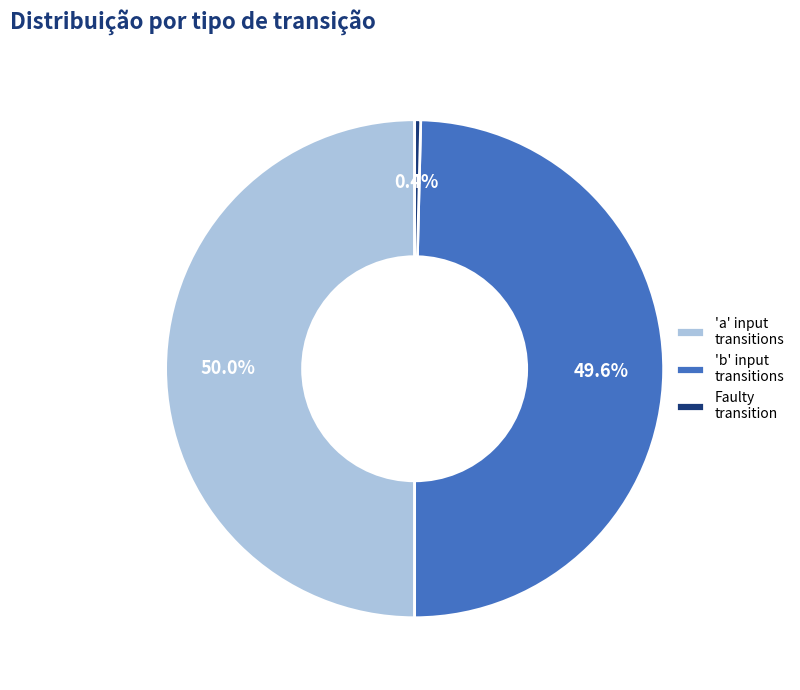

To the nearest percent, what is the difference between the largest and smallest slice percentages?

50%